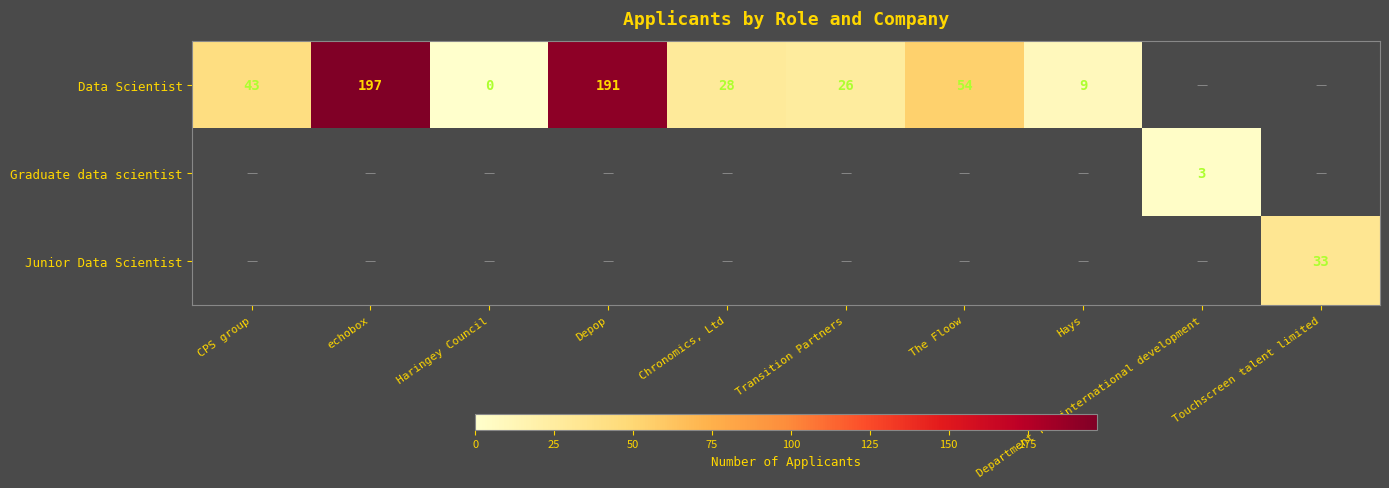

Between Touchscreen talent limited and The Floow, which is larger?

The Floow